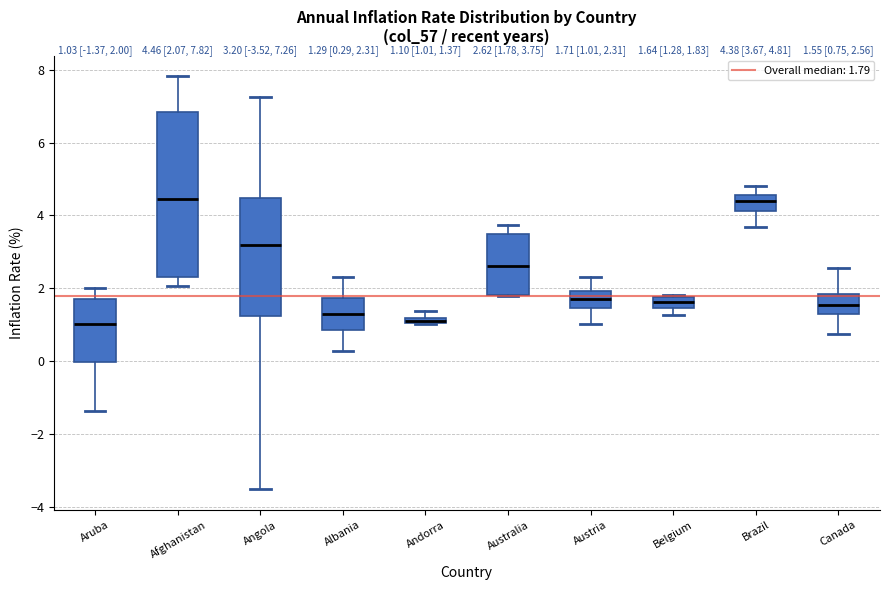

Which box is the tallest, from its lower edge to its upper edge?

Afghanistan